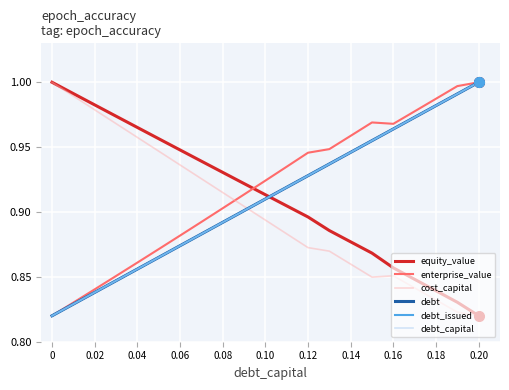

Rank the series by their maximum value, from highest to lowest.

equity_value, enterprise_value, cost_capital, debt, debt_issued, debt_capital